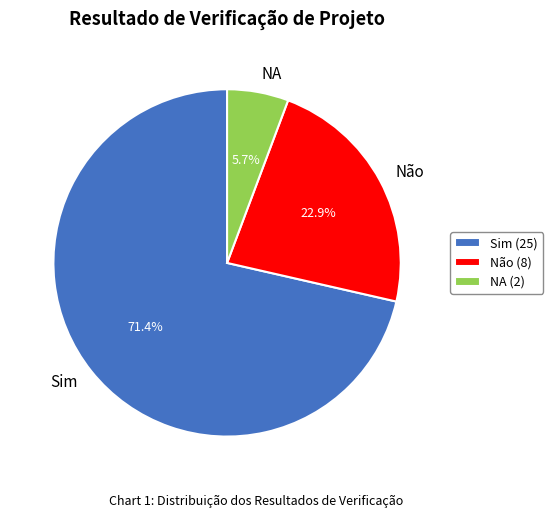

Is there any slice that represents more than half of the pie?

Yes